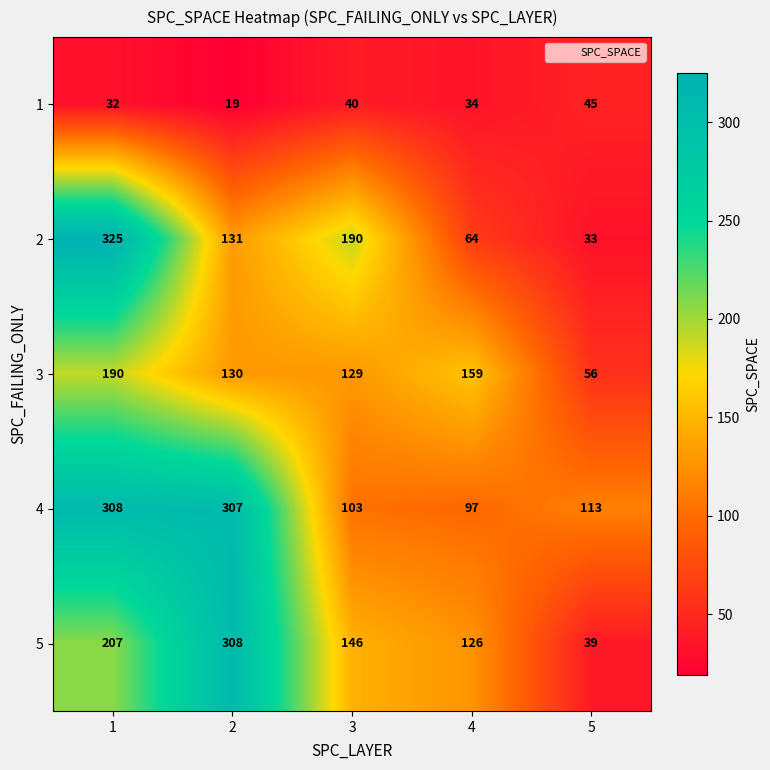

Which series changed the most between 2 and 3?

4